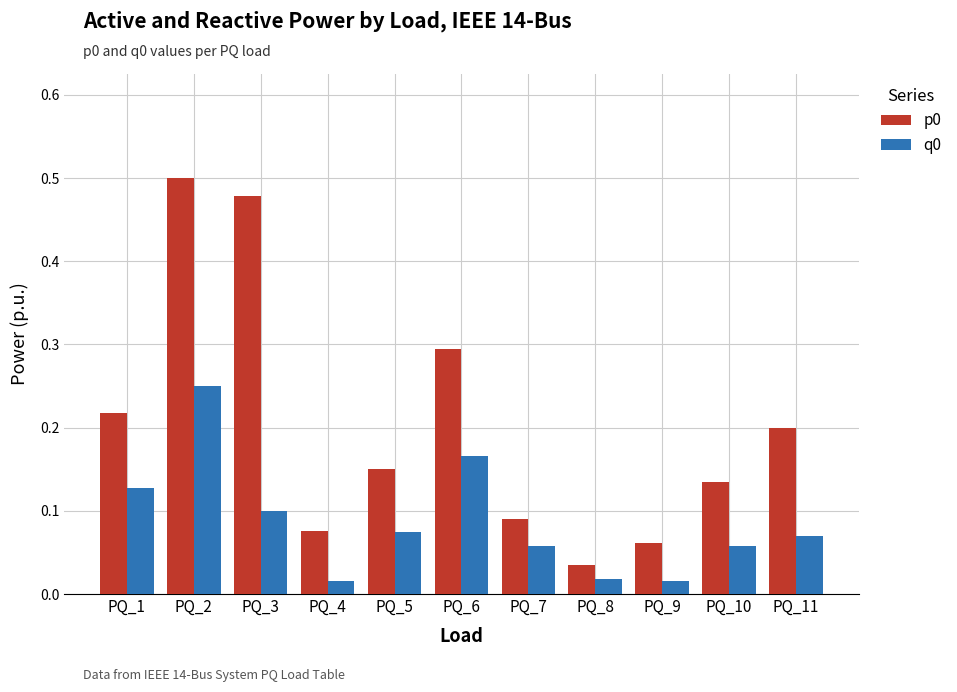

At how many categories does at least one series exceed 0?

11